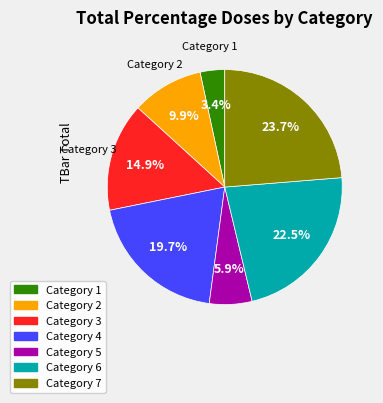

To the nearest percent, what is the average slice percentage?

14%